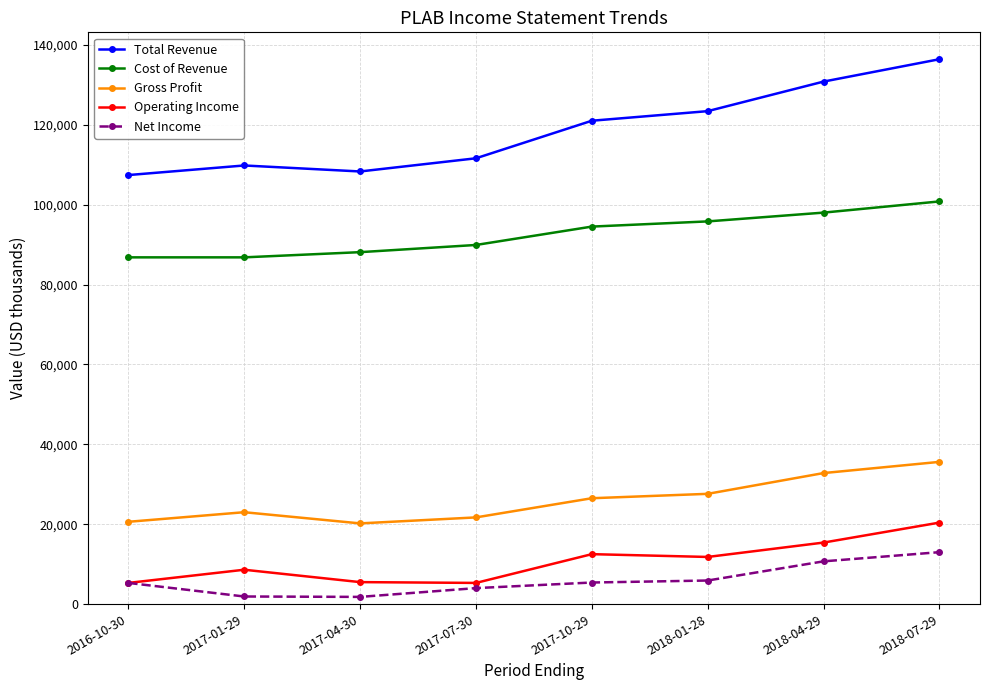

What is the sum of the Cost of Revenue values at 2017-07-30 and 2018-04-29?

187900